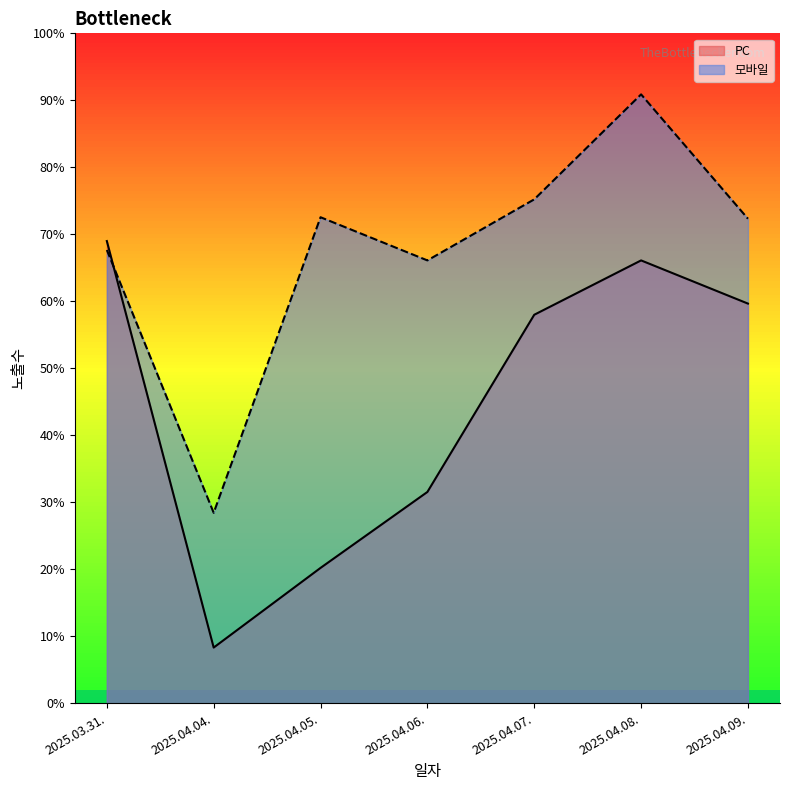

List the series in order of their overall mean, lowest first.

PC, 모바일